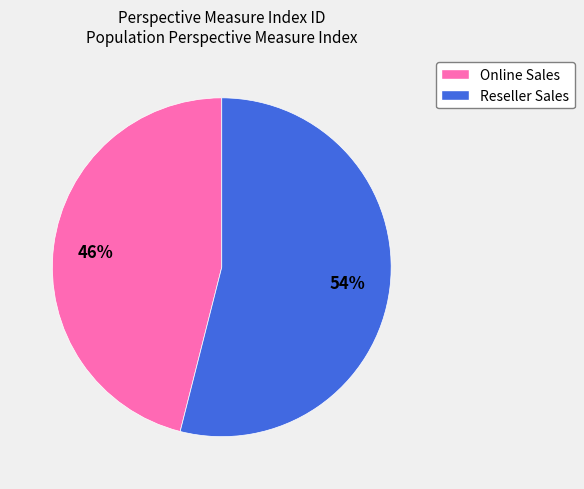

What percentage is the Reseller Sales slice, to the nearest percent?

54%